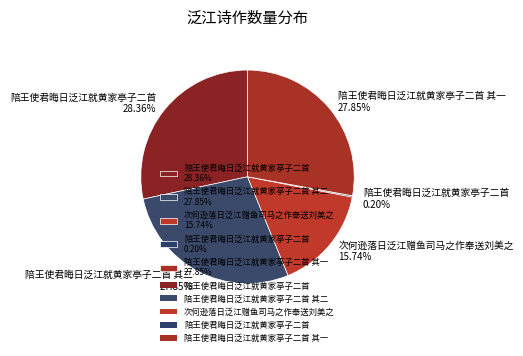

Does any single category account for the majority?

No